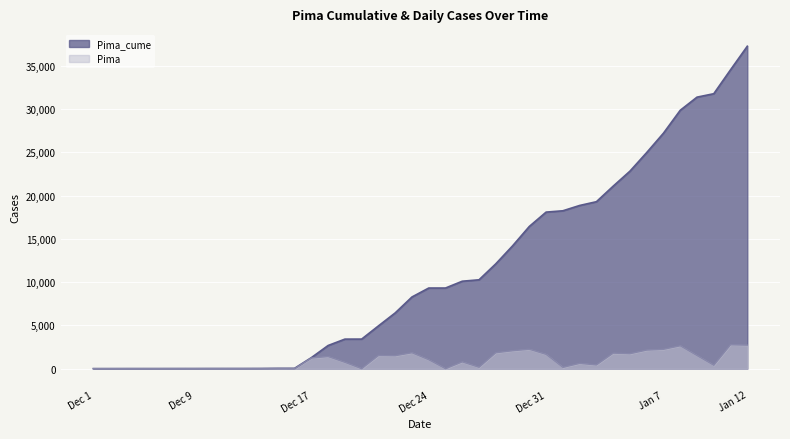

True or false: Pima_cume and Pima intersect in this chart.

False